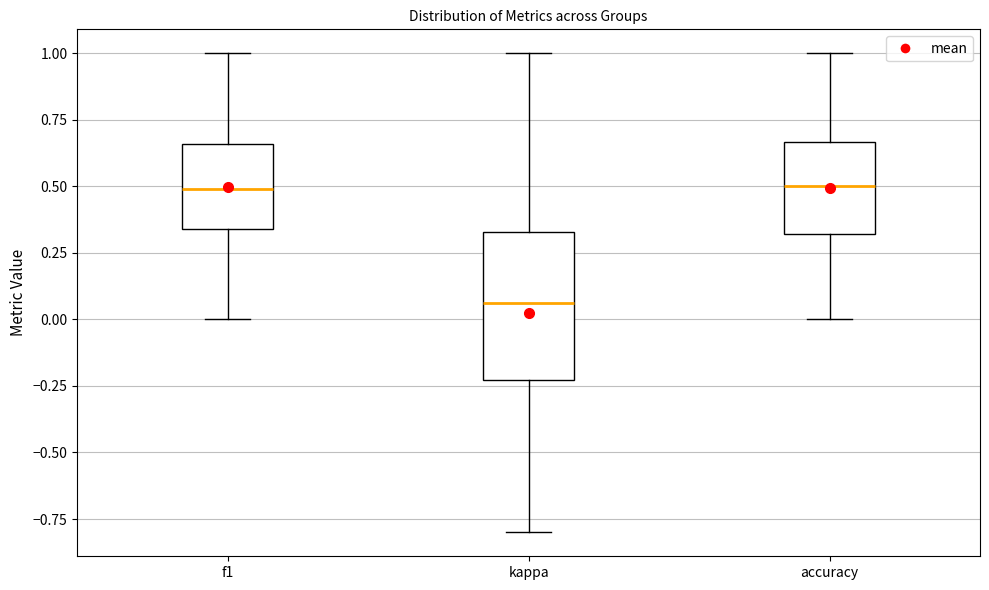

Where does the upper whisker of the box for kappa end on the y-axis? The values are not printed on the chart, so give them approximately, as read against the axis.

1.00